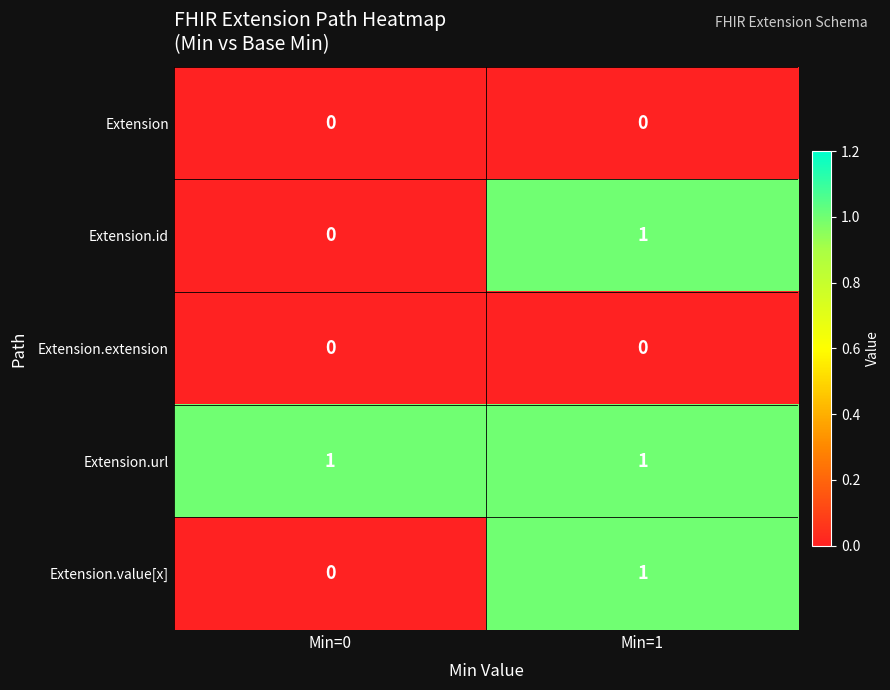

Rank the categories by Extension.id value from lowest to highest.

Min=0, Min=1